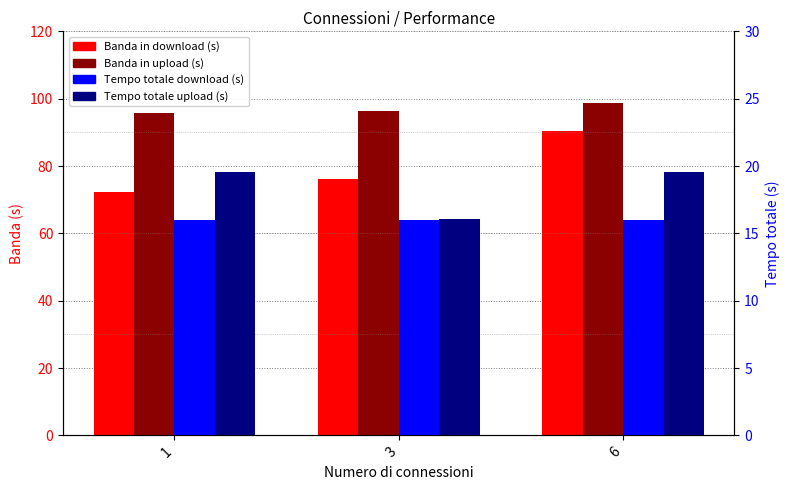

Rank the series by their maximum value, from highest to lowest.

Banda in upload (s), Banda in download (s), Tempo totale upload (s), Tempo totale download (s)